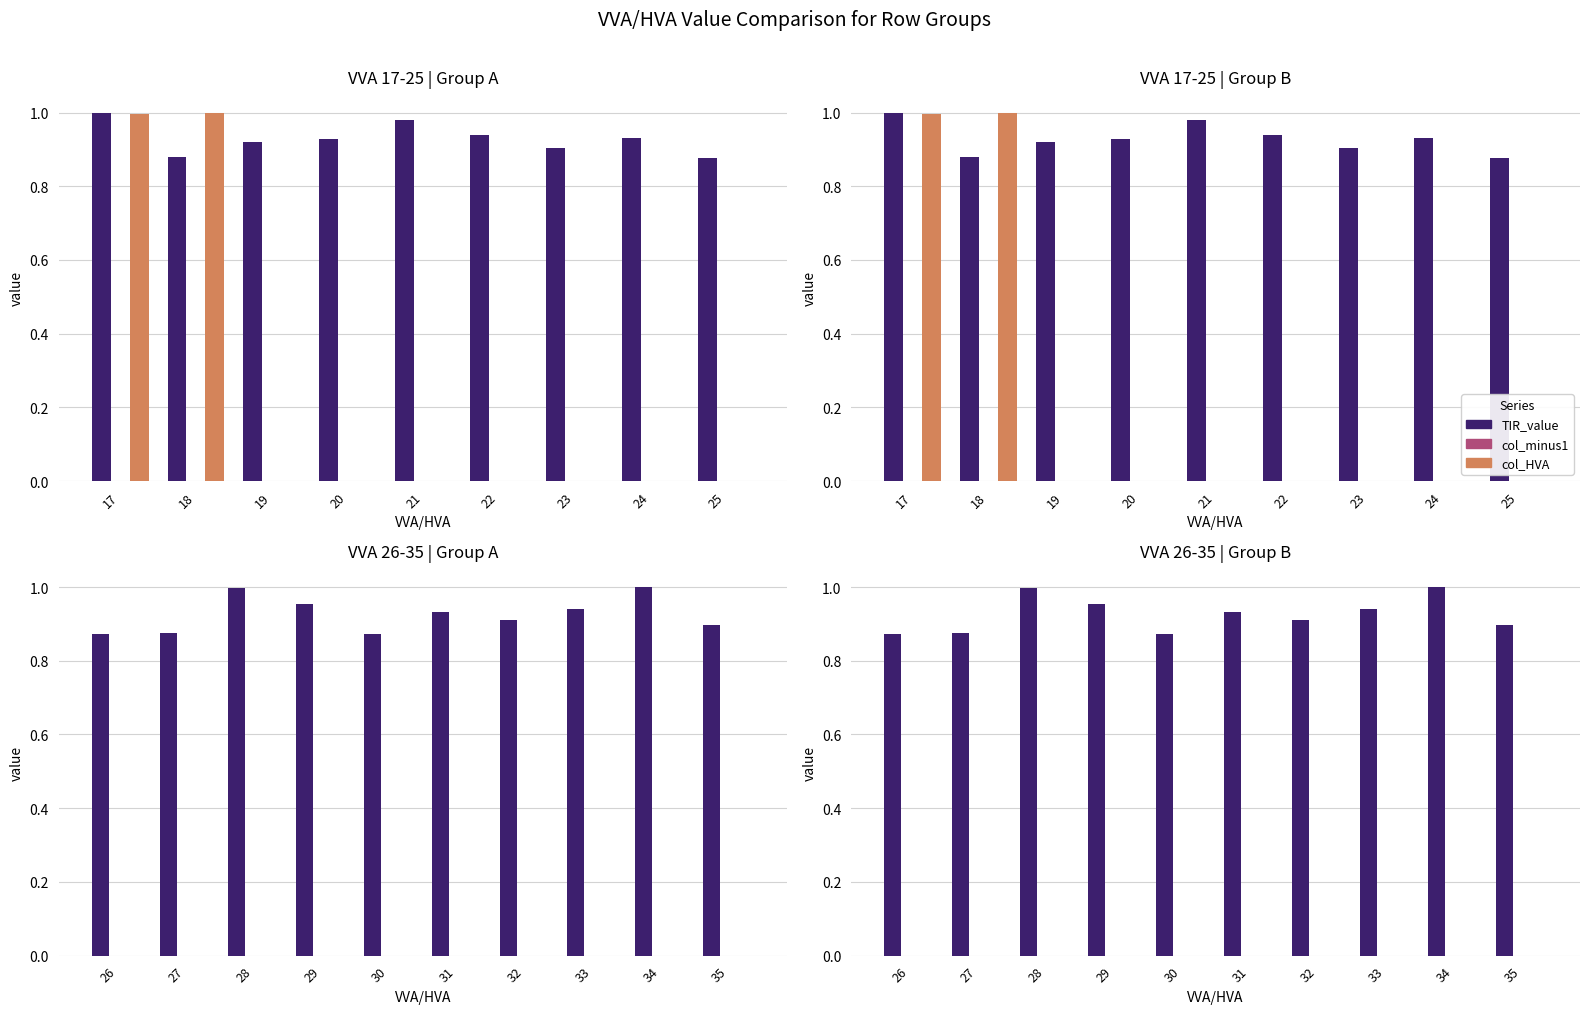

What is the minimum value for TIR_value?

0.9